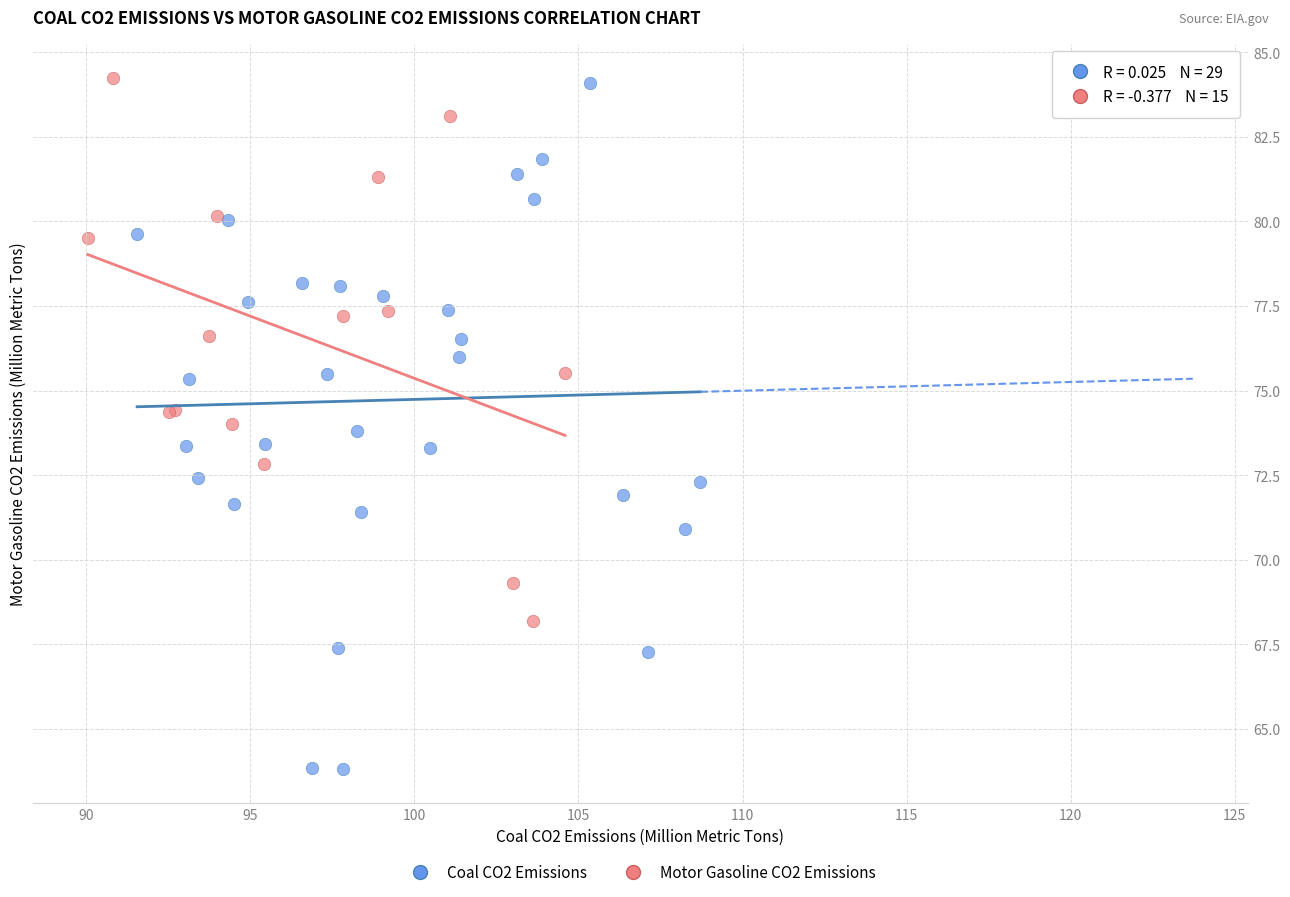

Which series has the widest spread of Y values?

Coal CO2 Emissions